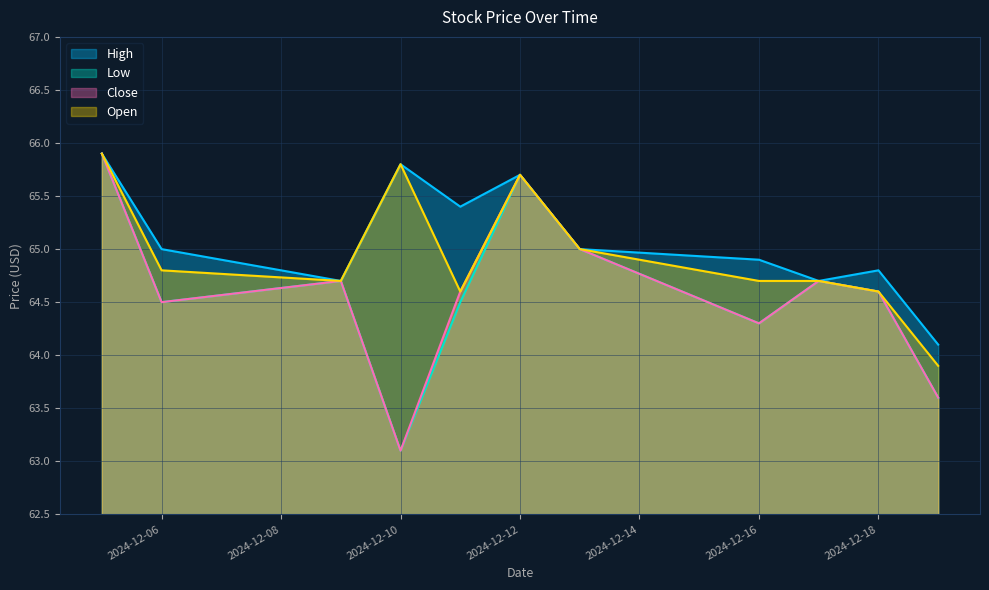

True or false: High and Close intersect in this chart.

False